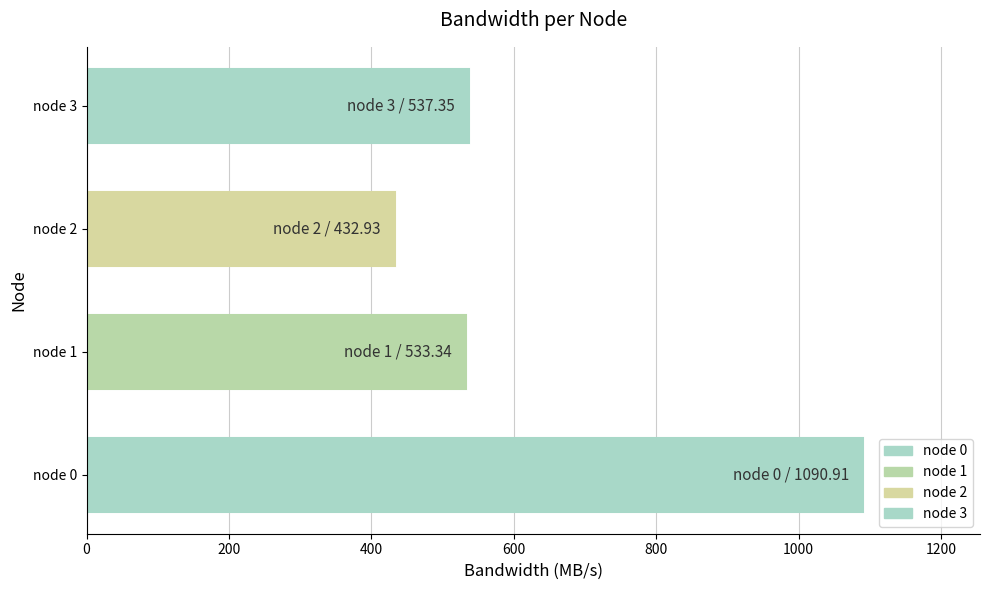

The value at node 2 is 754.2. True or false?

False